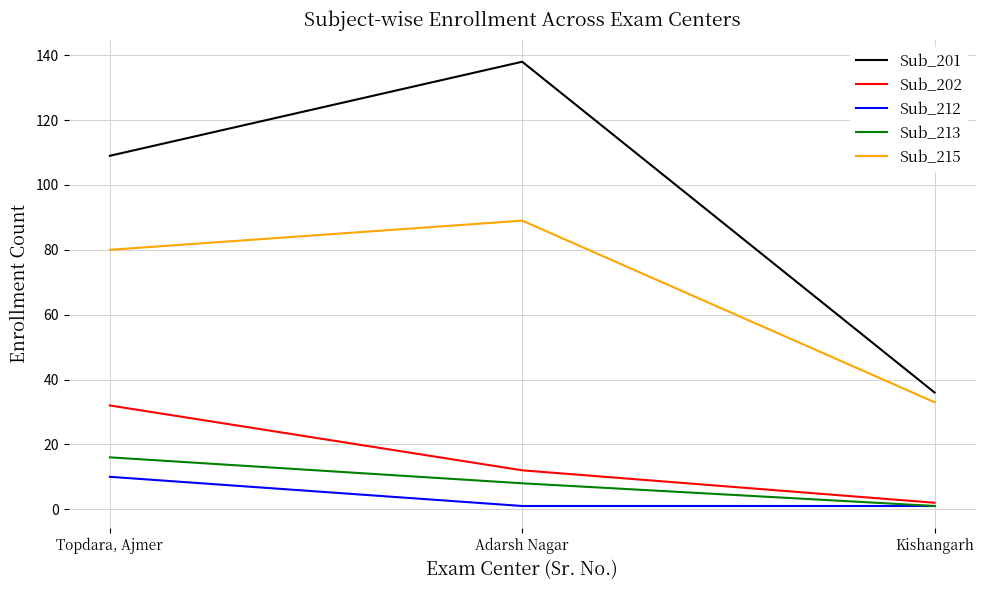

At which label is Sub_201 closest to 87?

Topdara, Ajmer